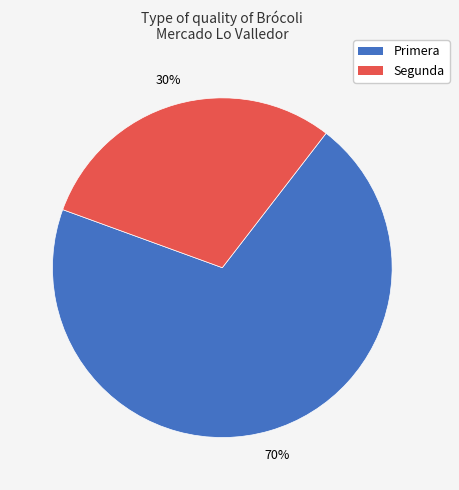

Is the sum of Segunda and Primera greater than half?

Yes